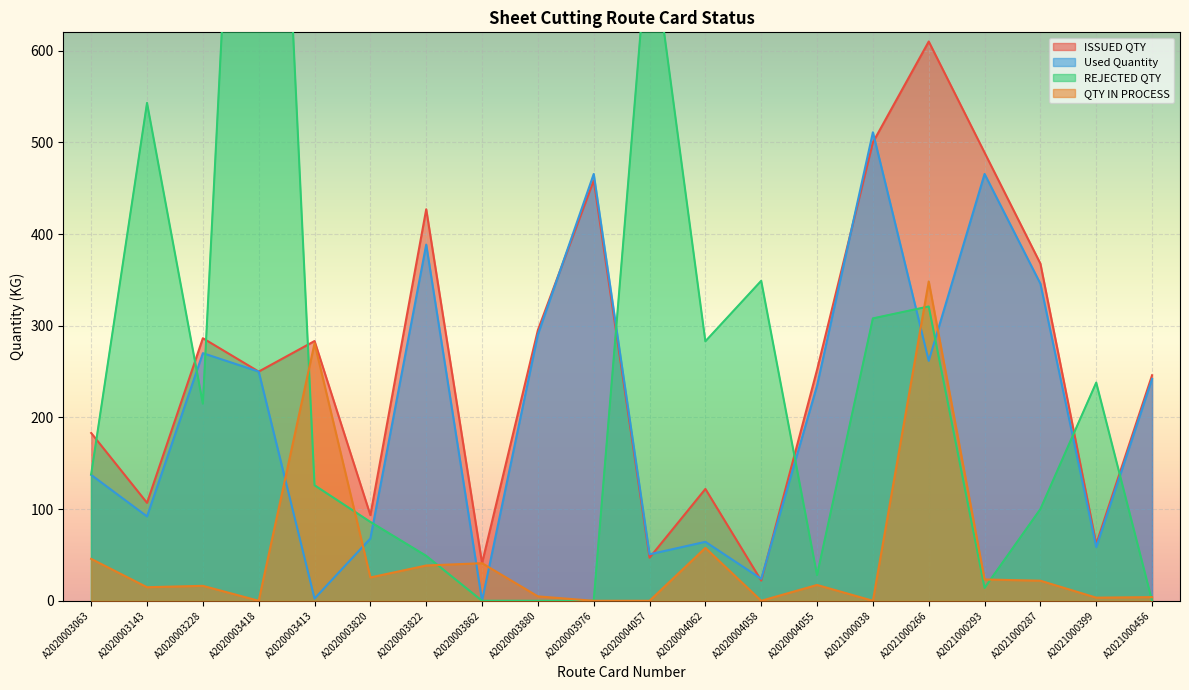

Reading right to left, what are all the values shown in this chart?

ISSUED QTY: 246.0	62.0	367.7	488.8	610.0	500.0	252.0	22.0	122.0	47.0	458.5	295.2	41.0	427.0	93.4	283.3	250.0	286.4	106.8	183.0
Used Quantity: 242.0	58.6	345.8	465.6	261.7	511.0	234.7	24.0	64.3	50.7	465.5	290.4	0.0	388.5	68.0	2.4	250.0	270.1	92.0	137.3
REJECTED QTY: 0.0	238.0	100.0	14.0	321.0	308.0	28.0	349.0	283.0	739.0	0.0	0.0	0.0	49.0	86.0	126.0	1411.0	215.0	543.0	138.0
QTY IN PROCESS: 4.0	3.4	21.9	23.2	348.3	0.0	17.3	0.0	57.7	0.0	0.0	4.8	41.0	38.5	25.4	280.9	0.0	16.3	14.8	45.7